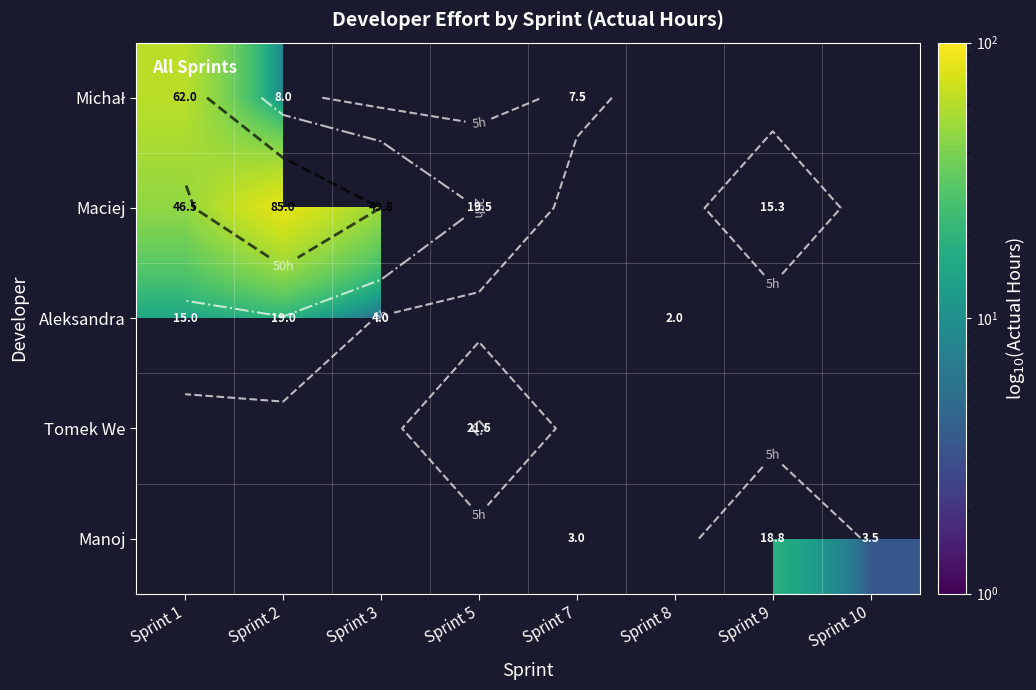

Count the number of categories in the chart.

8